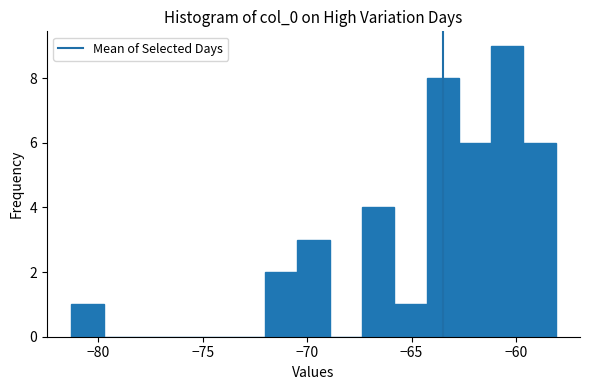

Read against the x-axis, roughly where is the centre of the tallest bar?

-60.5